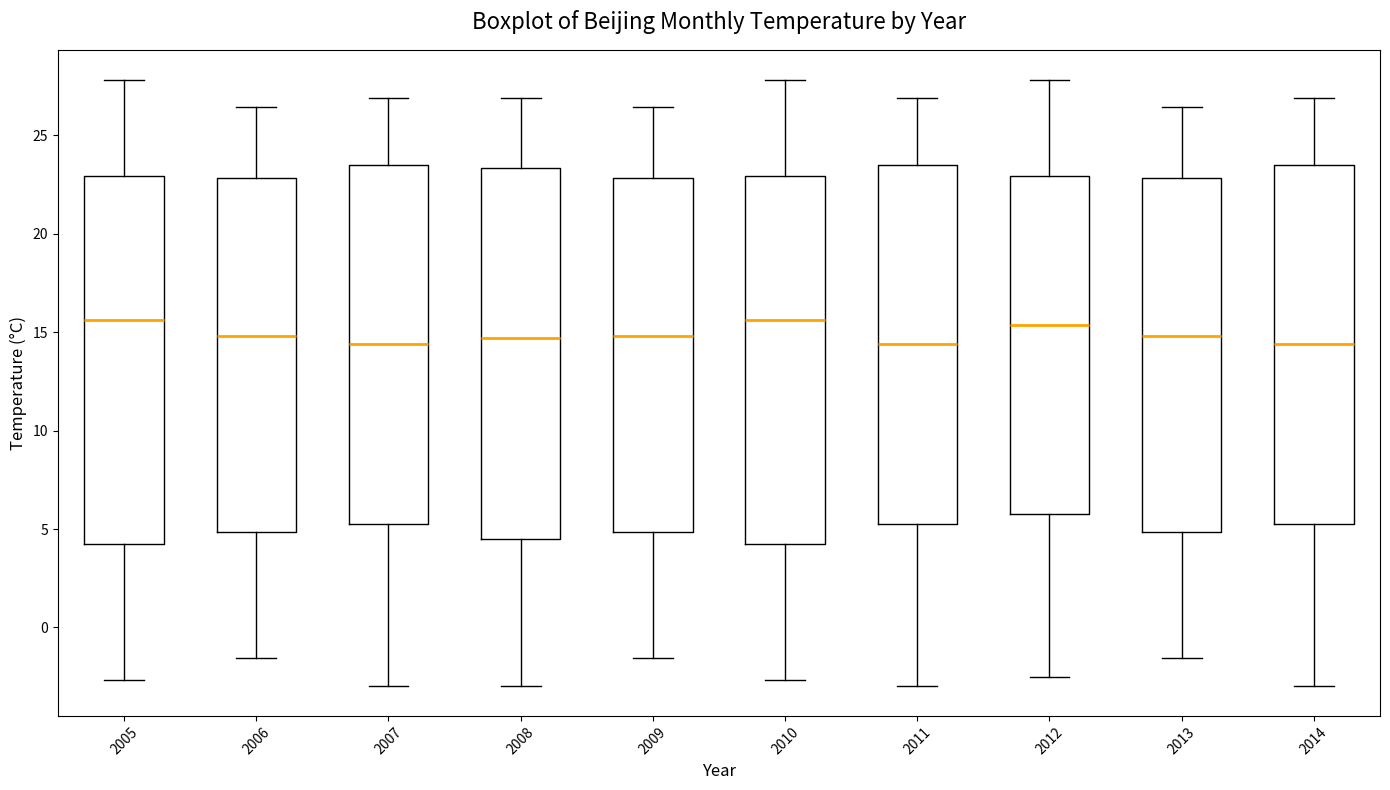

Reading left to right, read every box against the y-axis: the position of its median line, the range the box covers, and the ends of its whiskers. The values are not printed on the chart, so give them approximately, as read against the axis.

2005: median 15.5, box 4.0 to 23.0, whiskers -2.5 to 28.0
2006: median 15.0, box 5.0 to 23.0, whiskers -1.5 to 26.5
2007: median 14.5, box 5.5 to 23.5, whiskers -3.0 to 27.0
2008: median 14.5, box 4.5 to 23.5, whiskers -3.0 to 27.0
2009: median 15.0, box 5.0 to 23.0, whiskers -1.5 to 26.5
2010: median 15.5, box 4.0 to 23.0, whiskers -2.5 to 28.0
2011: median 14.5, box 5.5 to 23.5, whiskers -3.0 to 27.0
2012: median 15.5, box 6.0 to 23.0, whiskers -2.5 to 28.0
2013: median 15.0, box 5.0 to 23.0, whiskers -1.5 to 26.5
2014: median 14.5, box 5.5 to 23.5, whiskers -3.0 to 27.0